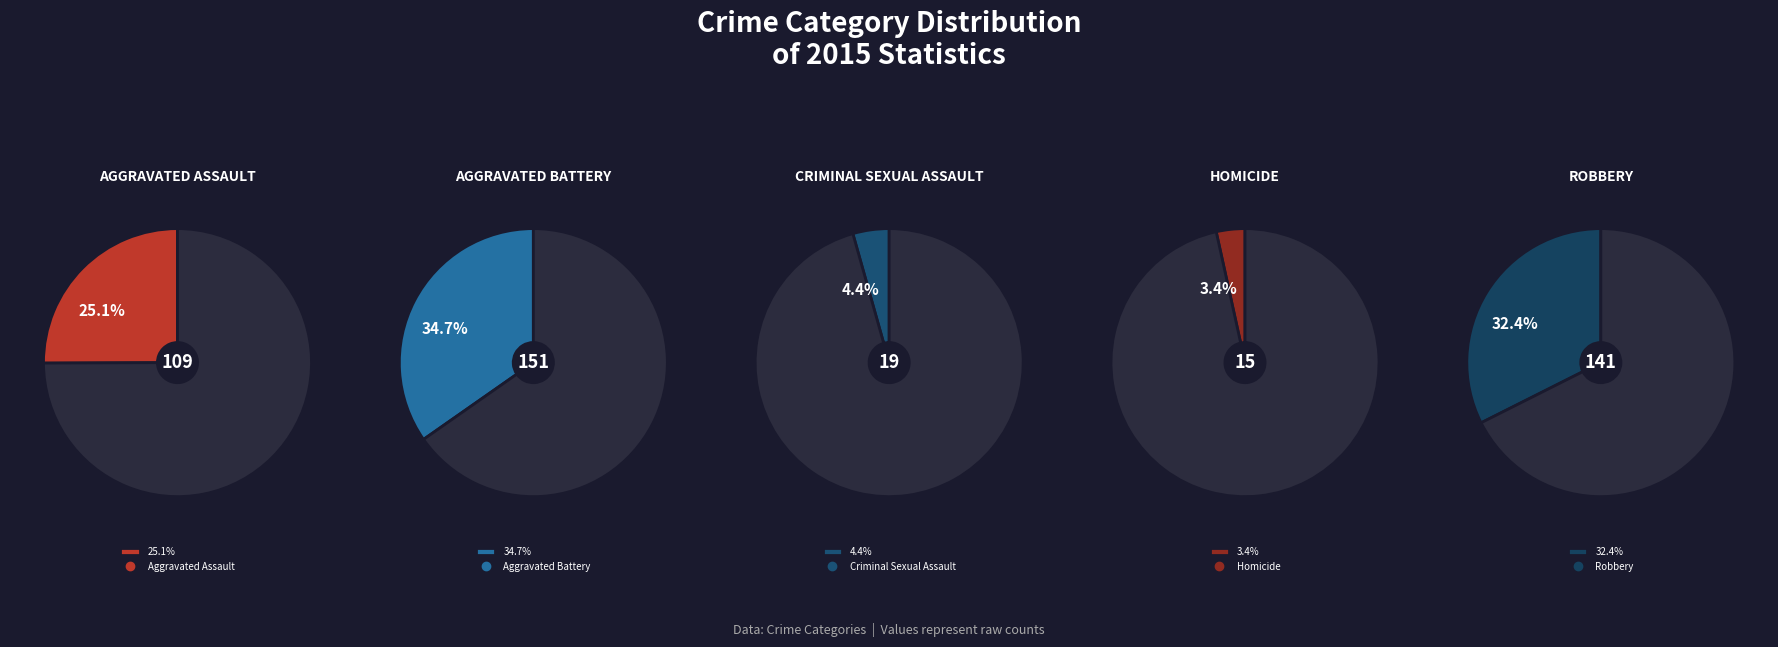

True or false: Homicide accounts for 3% of the total.

True